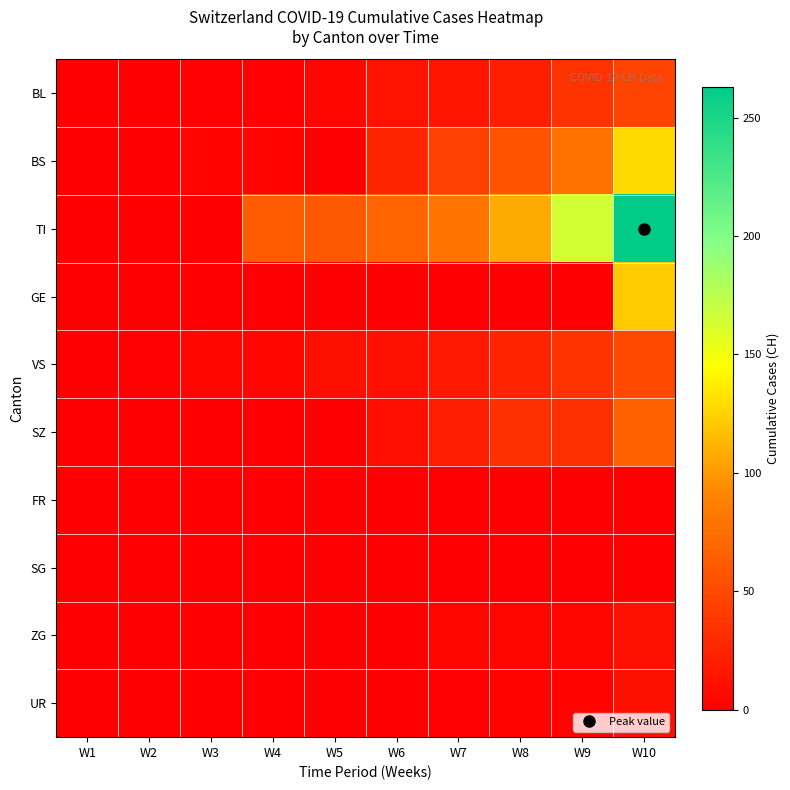

Reading left to right, extract all data points from this chart.

BL: W1=0	W2=1	W3=2	W4=2	W5=5	W6=13	W7=16	W8=21	W9=35	W10=46
BS: W1=0	W2=0	W3=4	W4=4	W5=0	W6=25	W7=44	W8=57	W9=78	W10=128
TI: W1=0	W2=0	W3=0	W4=62	W5=61	W6=68	W7=80	W8=107	W9=165	W10=263
GE: W1=0	W2=0	W3=0	W4=0	W5=0	W6=0	W7=0	W8=0	W9=0	W10=122
VS: W1=0	W2=2	W3=5	W4=6	W5=11	W6=12	W7=17	W8=24	W9=35	W10=50
SZ: W1=0	W2=0	W3=0	W4=0	W5=0	W6=10	W7=20	W8=33	W9=33	W10=65
FR: W1=0	W2=0	W3=0	W4=0	W5=0	W6=0	W7=0	W8=0	W9=0	W10=0
SG: W1=0	W2=0	W3=0	W4=0	W5=0	W6=0	W7=0	W8=0	W9=0	W10=0
ZG: W1=0	W2=0	W3=1	W4=0	W5=0	W6=1	W7=5	W8=5	W9=5	W10=12
UR: W1=0	W2=0	W3=0	W4=0	W5=0	W6=0	W7=2	W8=3	W9=3	W10=11